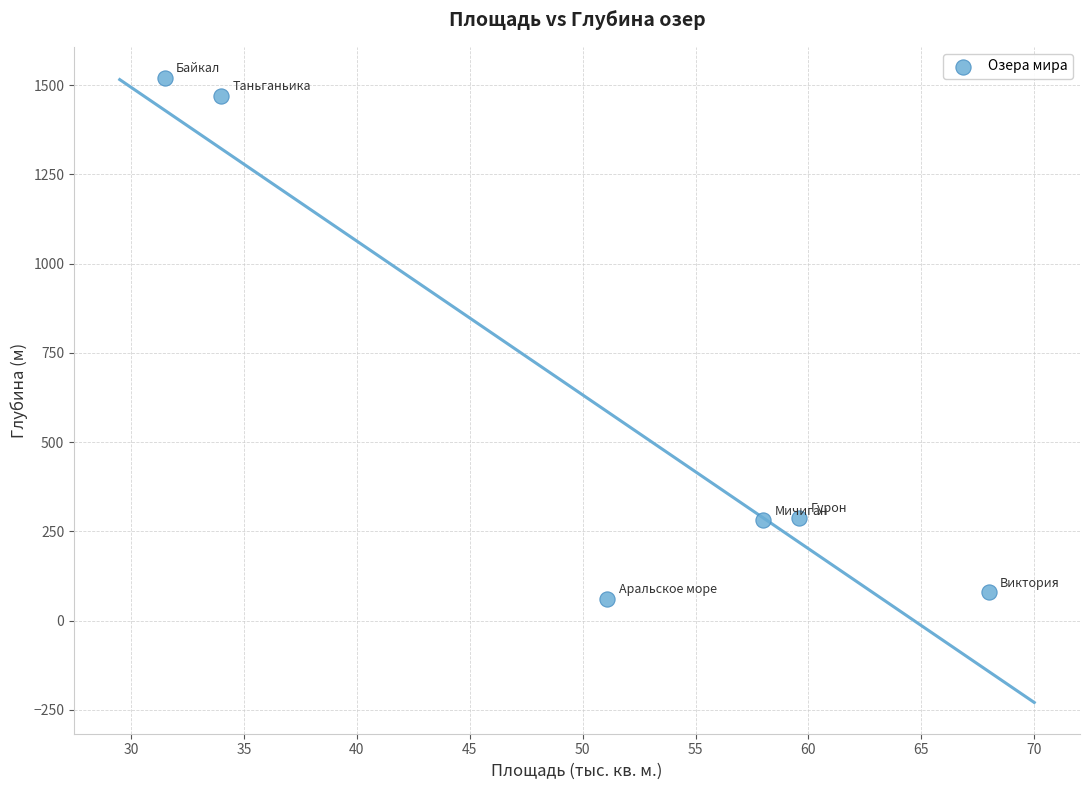

What is the range of Y values (max minus min)?

1459